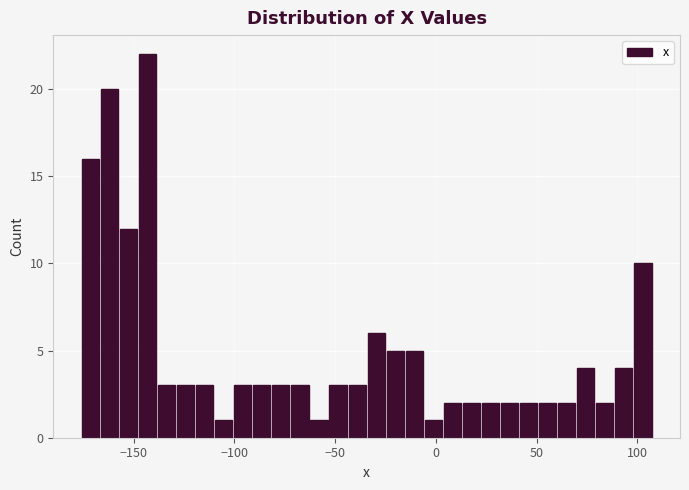

Read against the x-axis, roughly where is the centre of the tallest bar?

-145